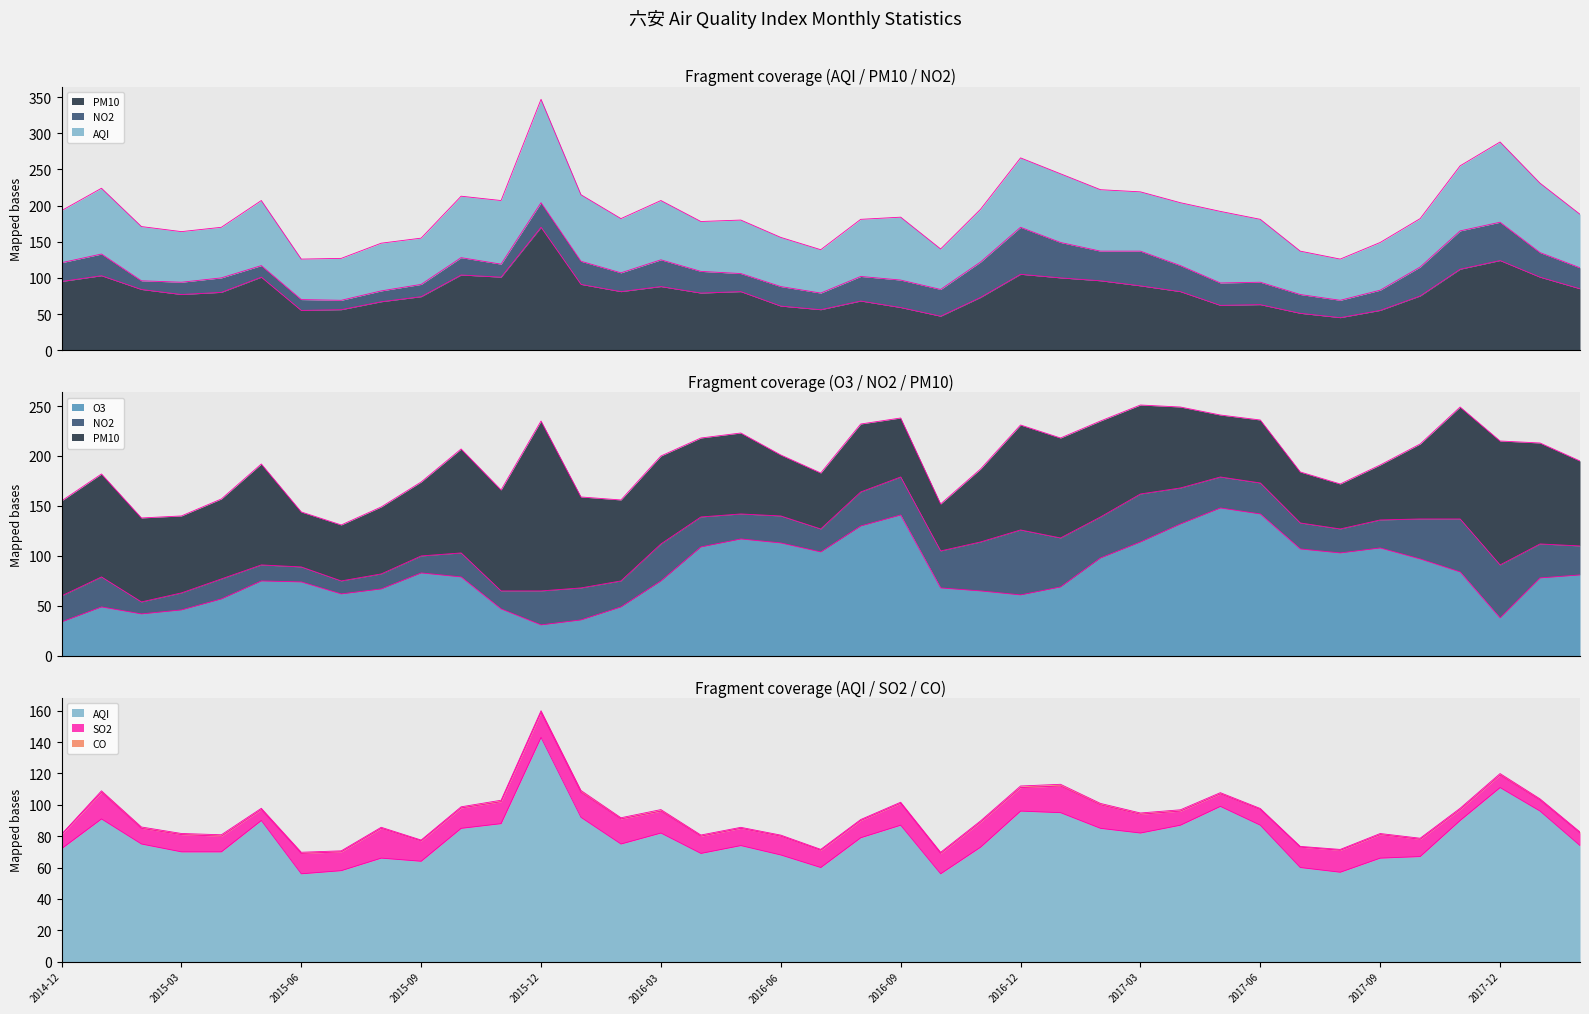

List the series in order of their overall mean, highest first.

O3, PM10, AQI